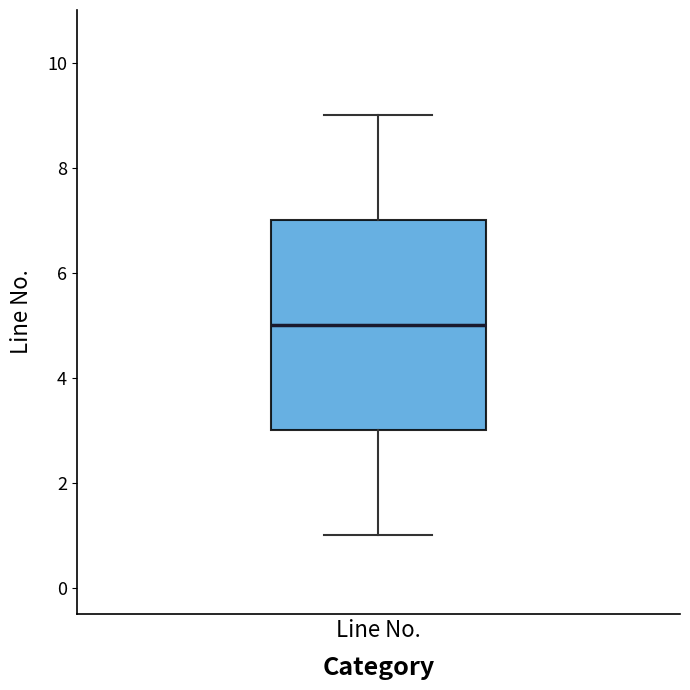

Read this box plot against the y-axis: the position of the median line, the range covered by the box, and the ends of both whiskers. The values are not printed on the chart, so give them approximately, as read against the axis.

median 5, box 3 to 7, whiskers 1 to 9